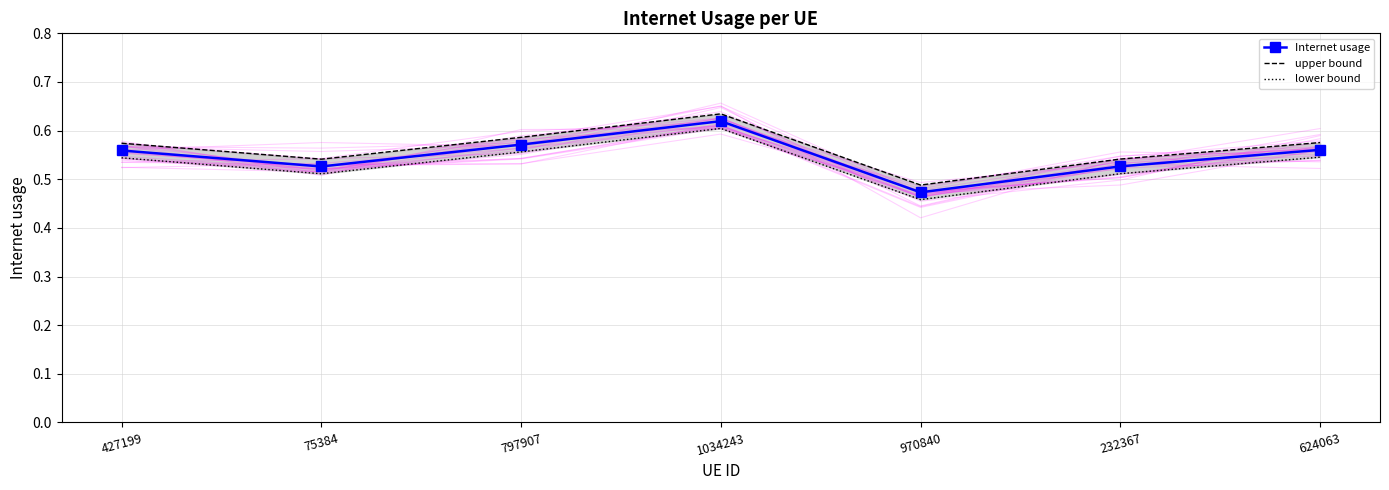

Count the lower bound values in the range 0 to 1.

7